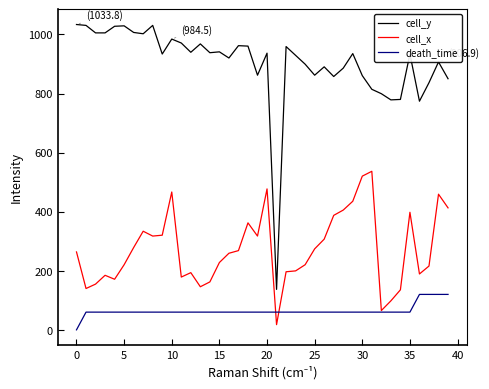

Count the number of data series in this chart.

3